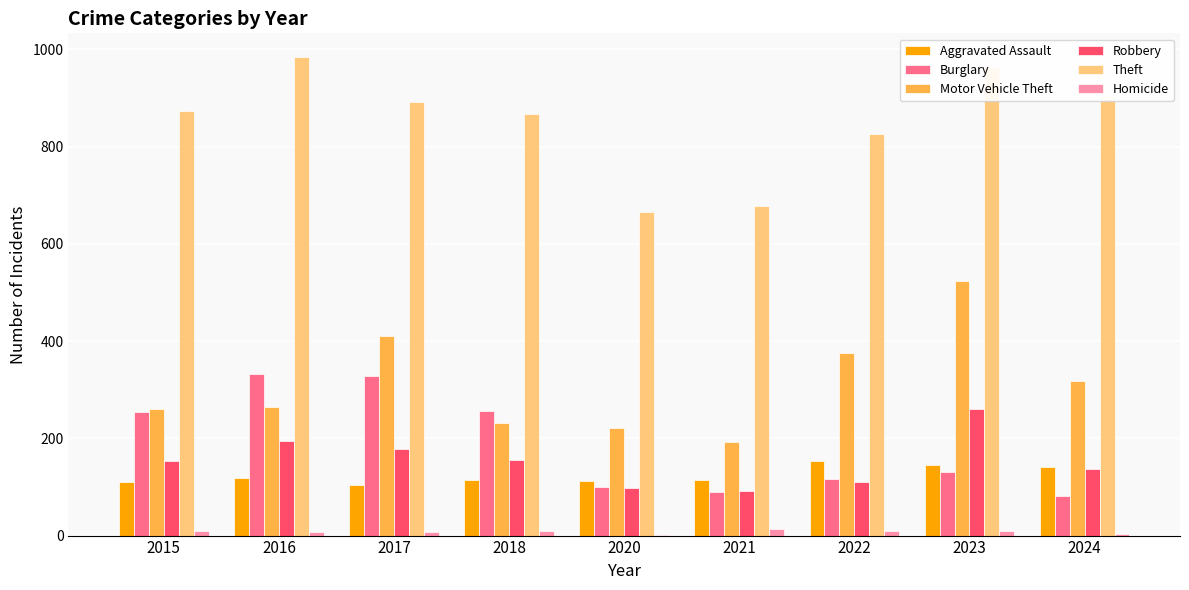

At which category is the sum across all series the highest?

2023